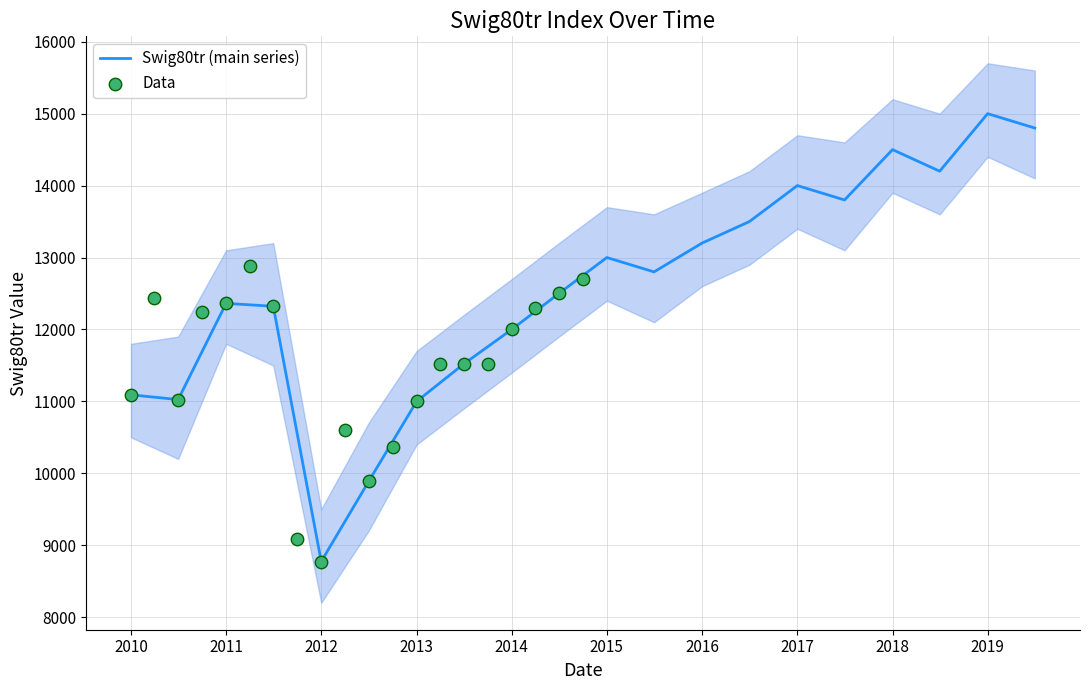

The Swig80tr (main series) series shows 24660.4 at 2018. True or false?

False